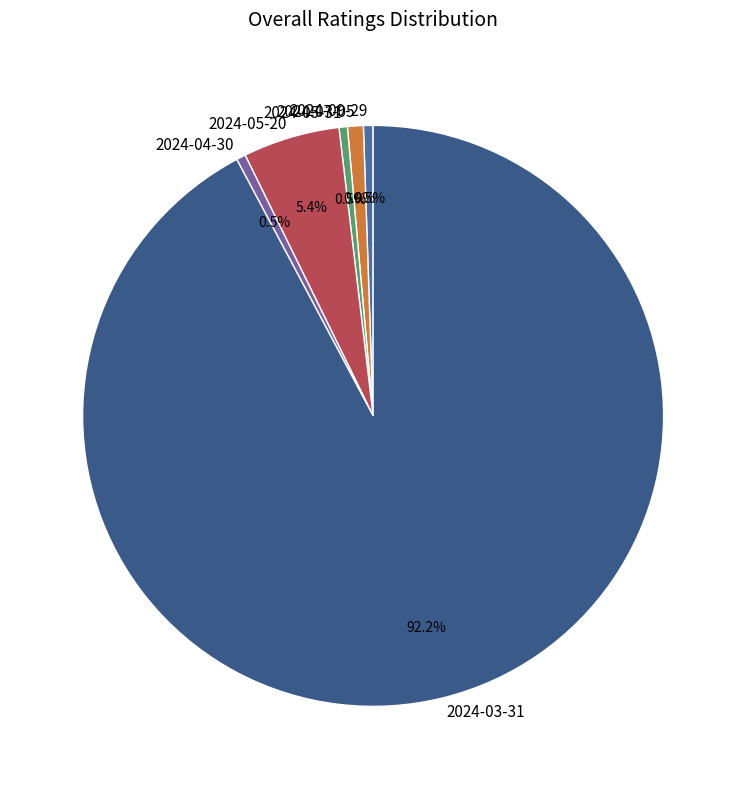

Count the number of slices in the pie.

6